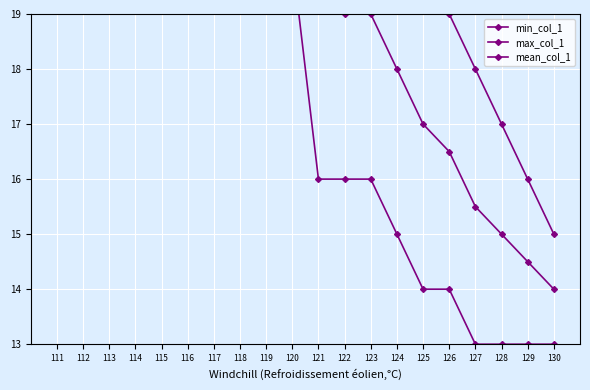

How many values in the max_col_1 series exceed 22?

1